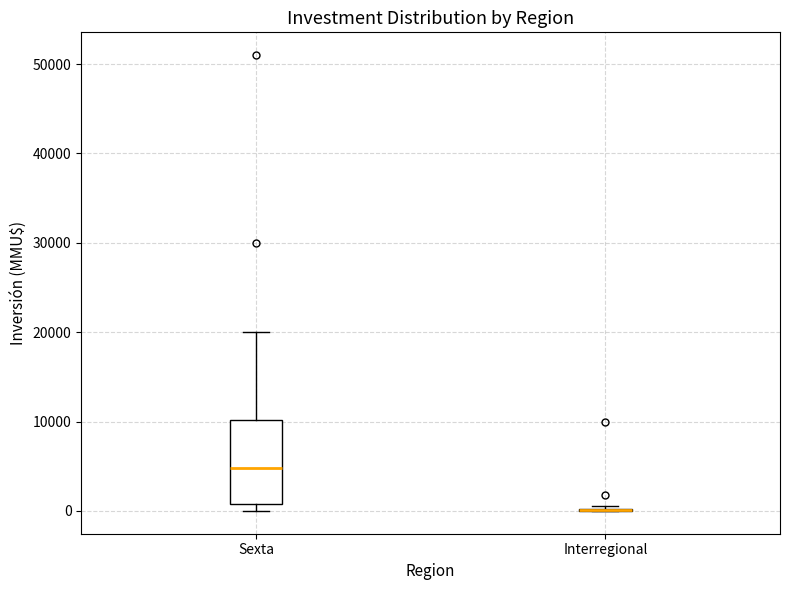

Reading left to right, read every box against the y-axis: the position of its median line, the range the box covers, and the ends of its whiskers. The values are not printed on the chart, so give them approximately, as read against the axis.

Sexta: median 5000, box 1000 to 10000, whiskers 0 to 20000
Interregional: box collapsed to a line at 0, whiskers 0 to 1000